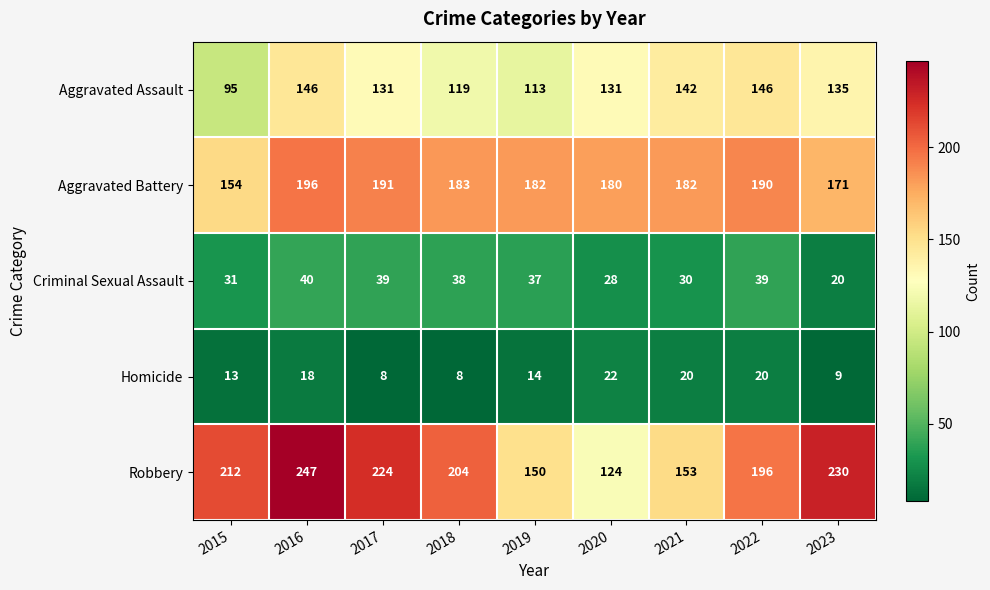

How many series are shown in this chart?

5